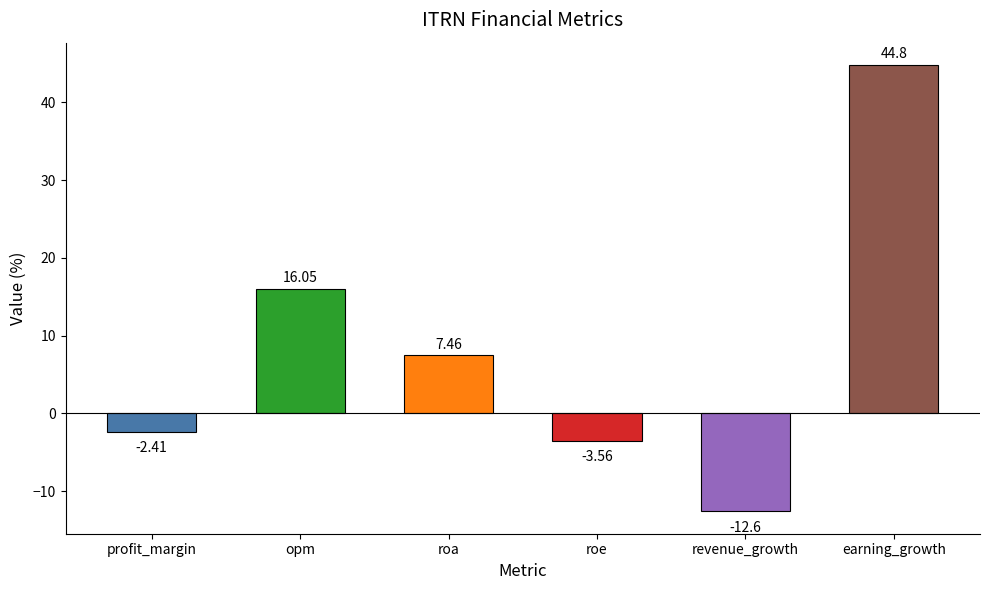

At which label does the data first exceed 7?

opm